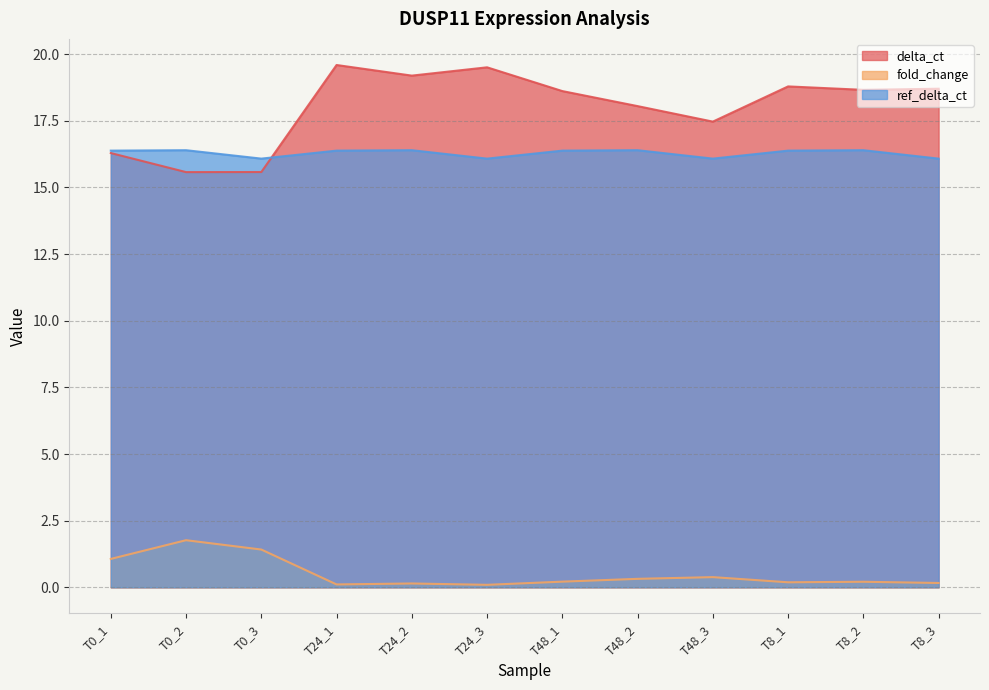

Is it true that ref_delta_ct equals 16.4 at T24_2?

True